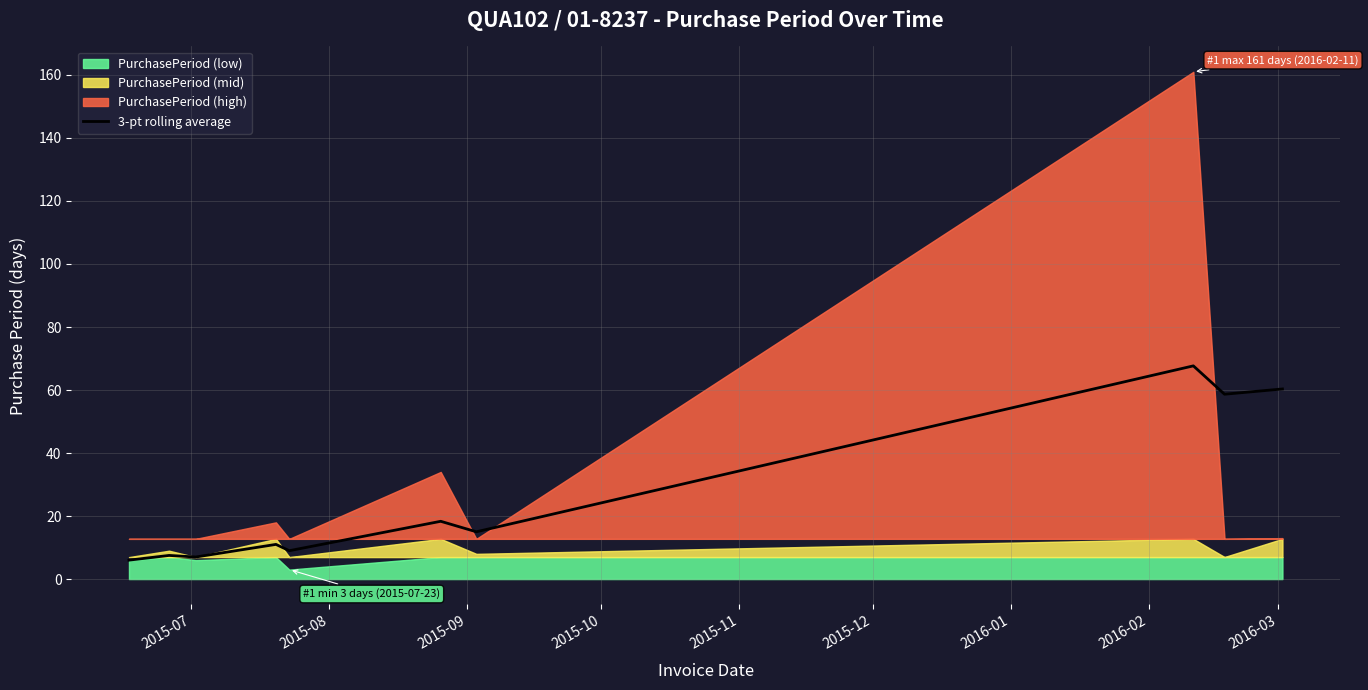

How many data points are above 15?

4